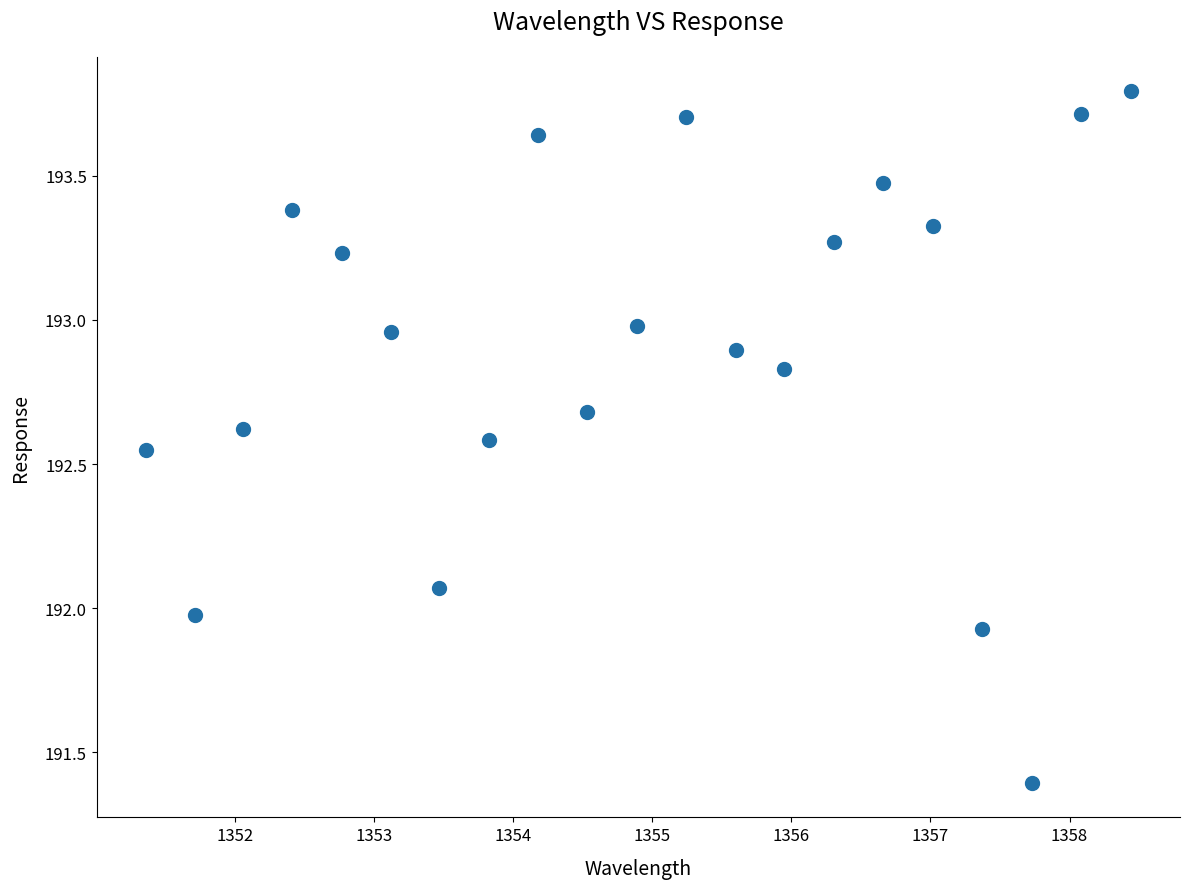

What is the range of Y values (max minus min)?

2.4